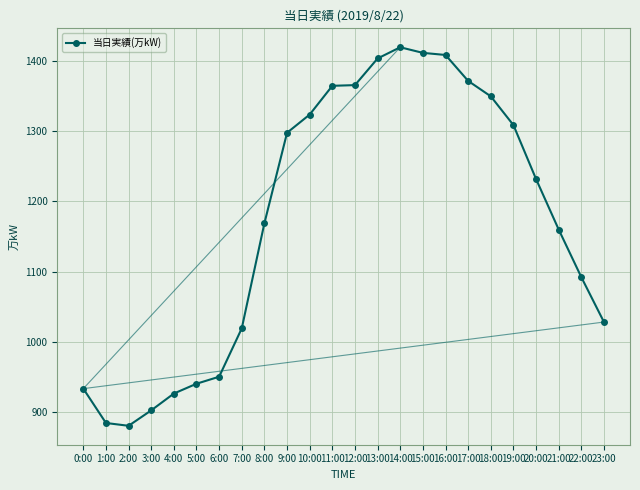

Does the chart have visible grid lines?

Yes